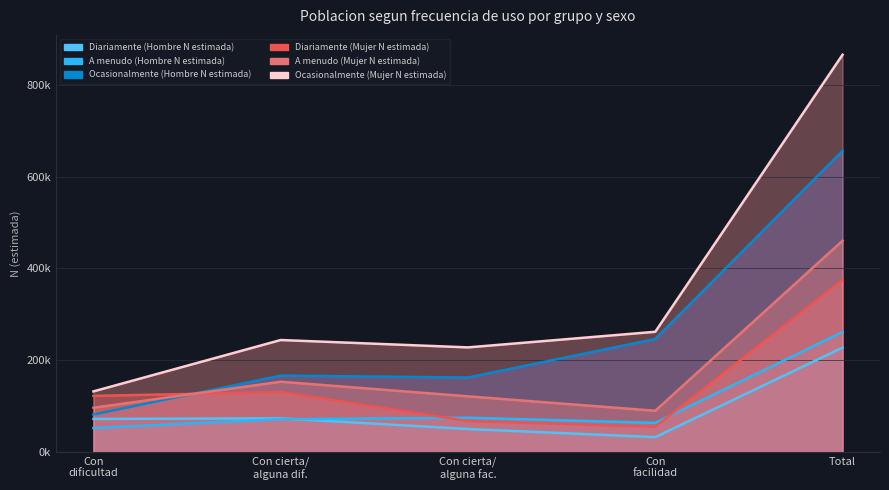

What are all the series names shown in the legend?

Diariamente (Hombre N estimada), A menudo (Hombre N estimada), Ocasionalmente (Hombre N estimada), Diariamente (Mujer N estimada), A menudo (Mujer N estimada), Ocasionalmente (Mujer N estimada)